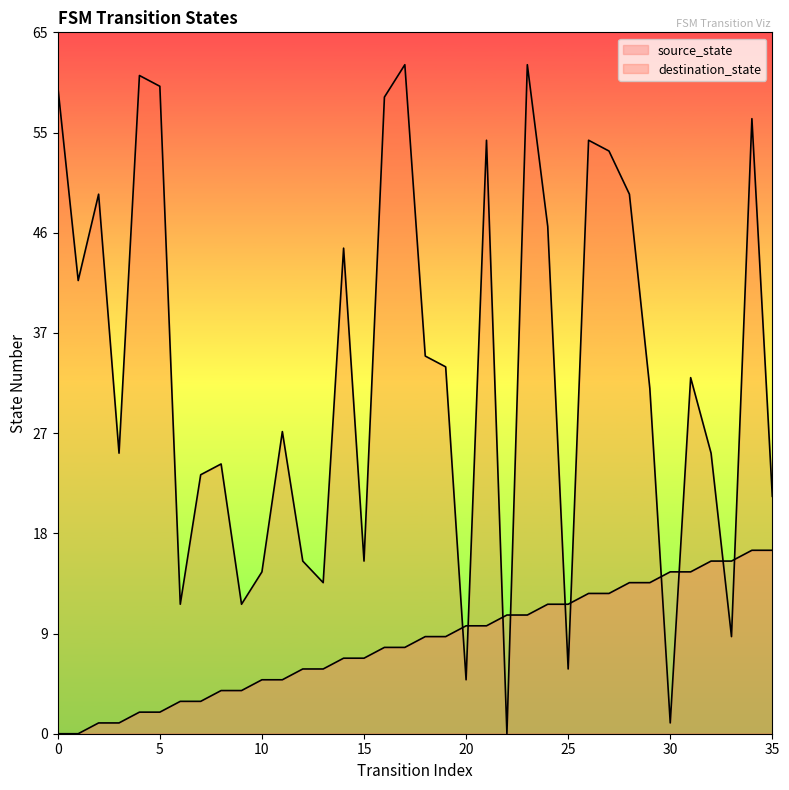

What are all the series names shown in the legend?

source_state, destination_state